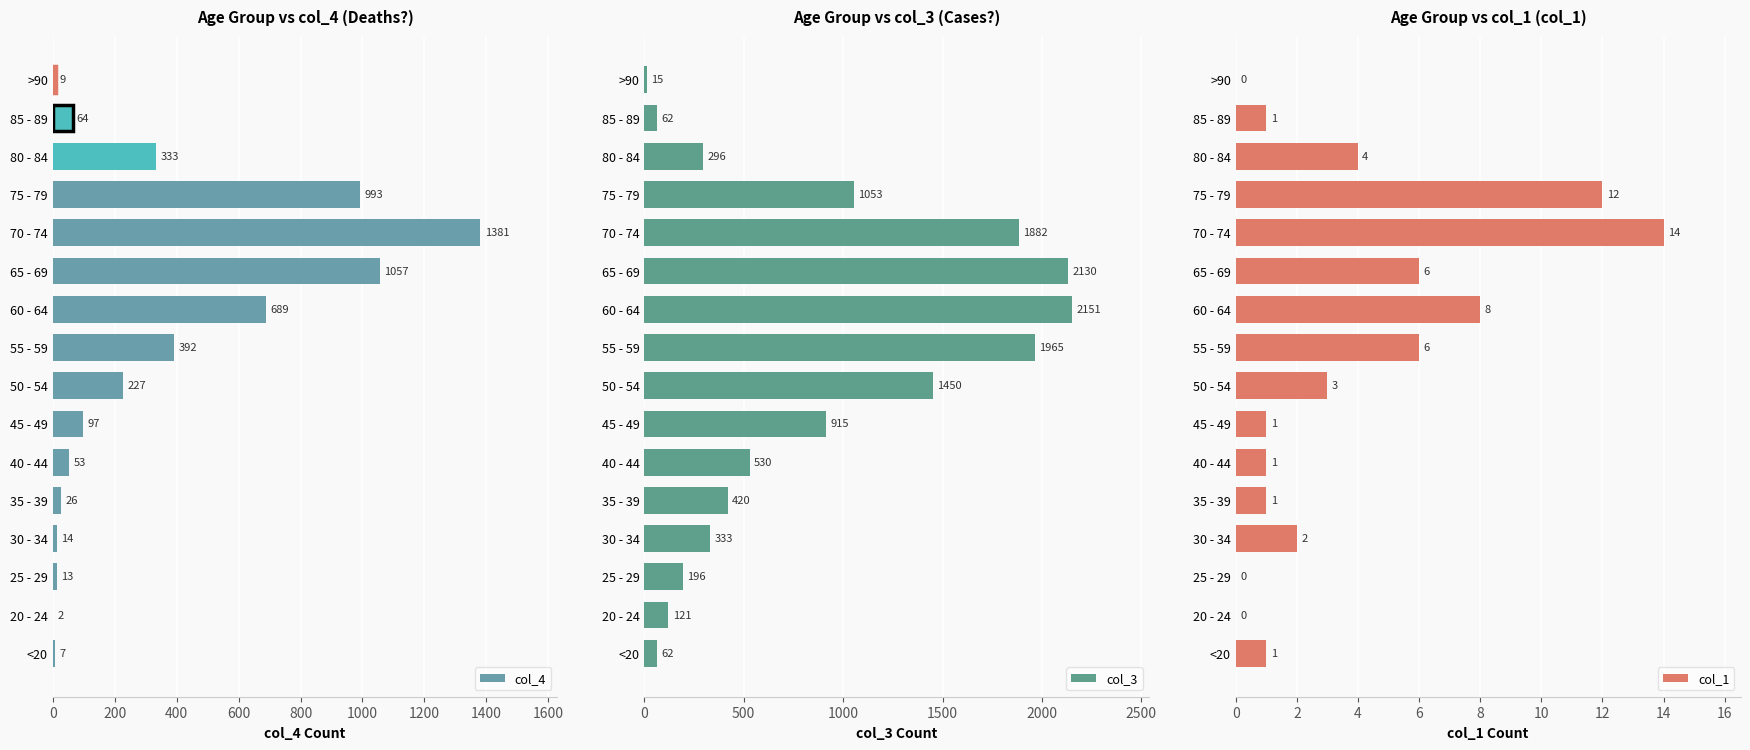

Which series has the largest total across all categories?

col_3